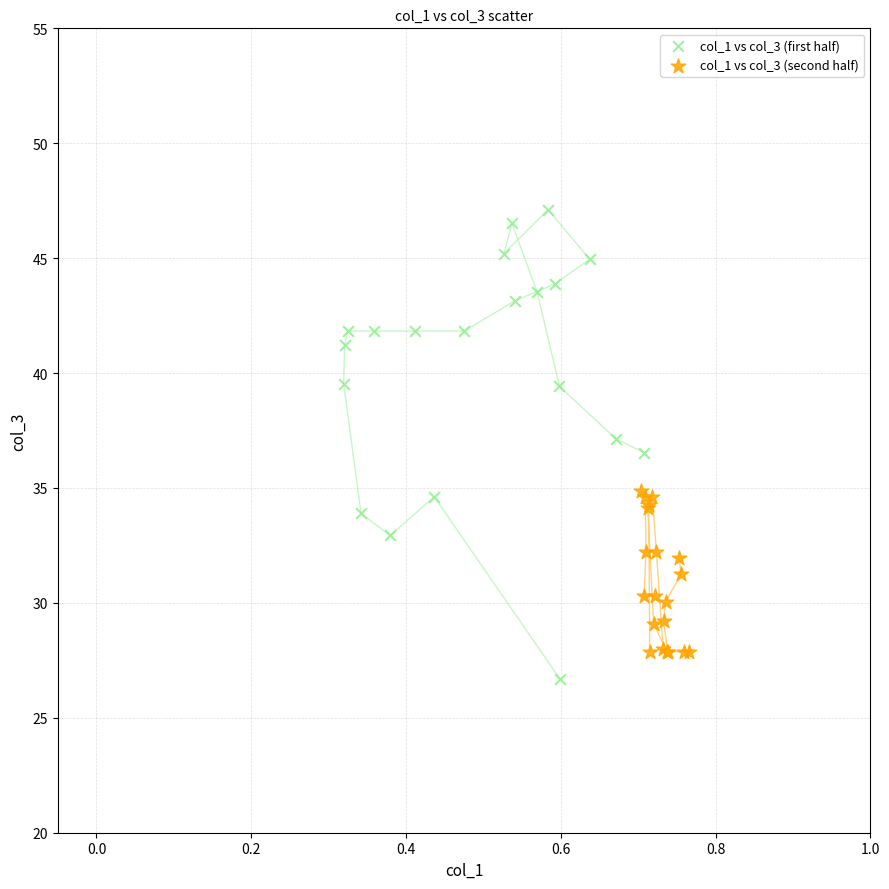

Which series contains the lowest Y value?

col_1 vs col_3 (first half)